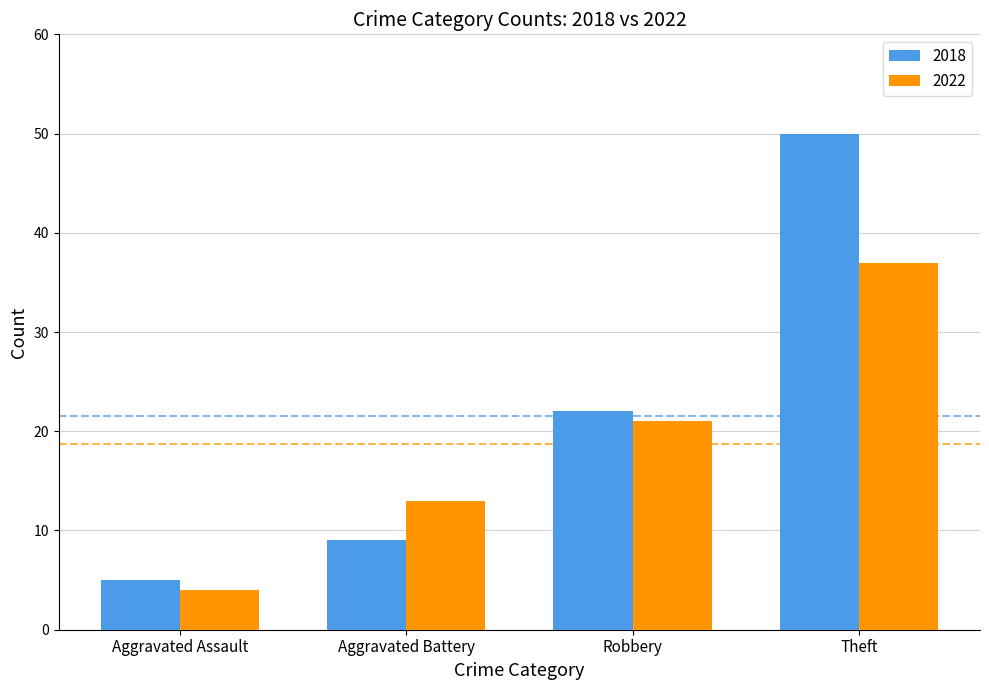

Which series changed the most between Robbery and Theft?

2018